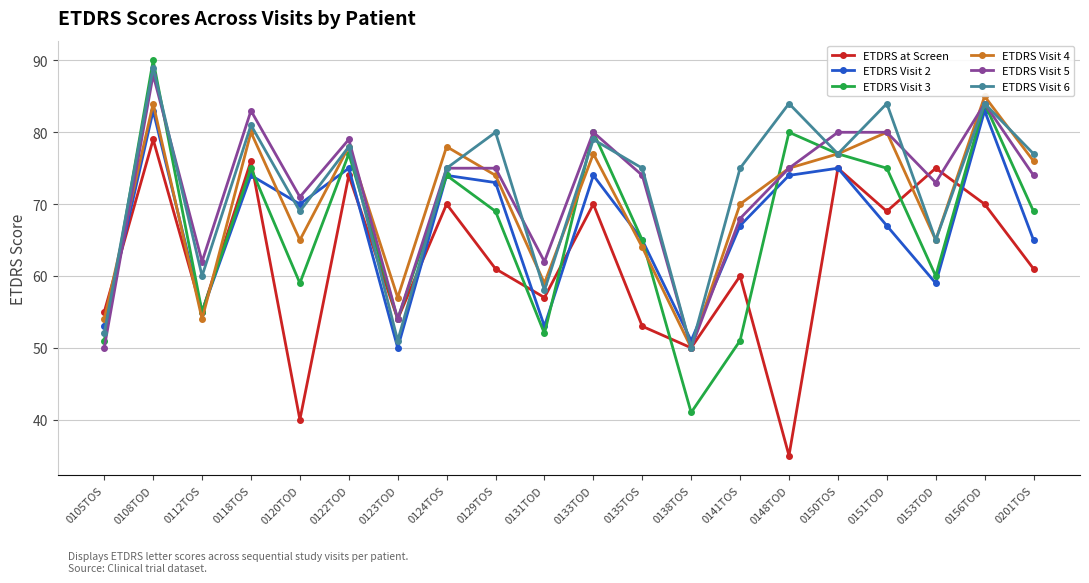

What is the approximate value of ETDRS at Screen at 0124TOS?

70